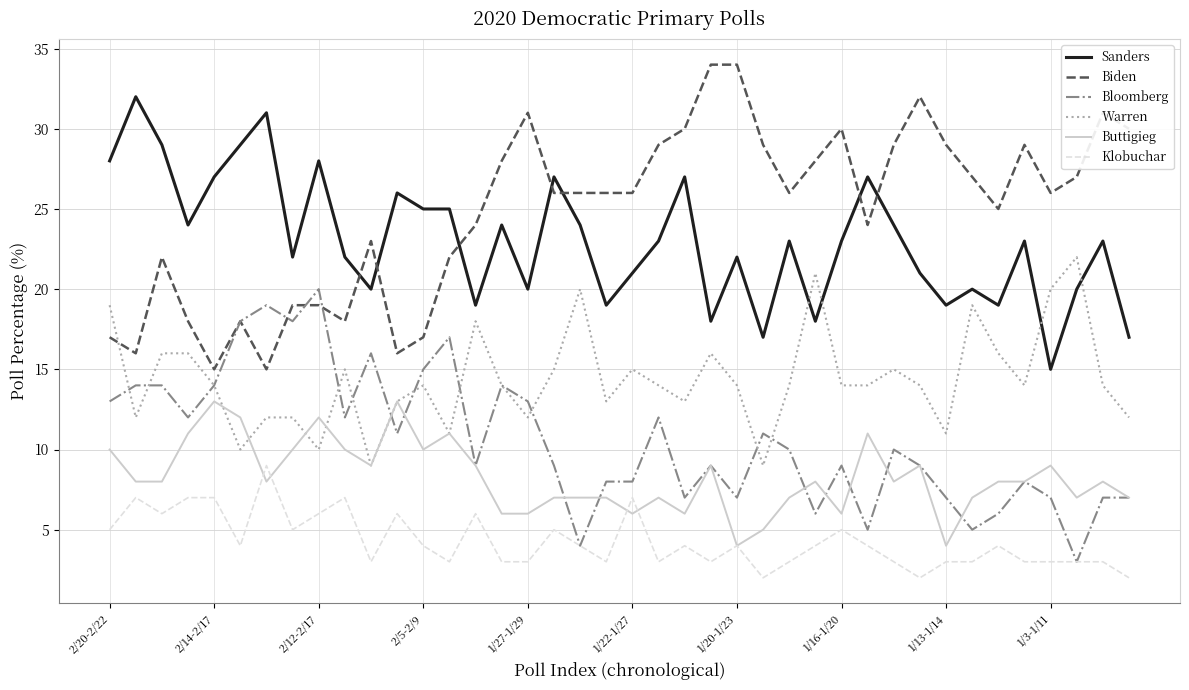

Is this an area chart (filled region under the line)?

No